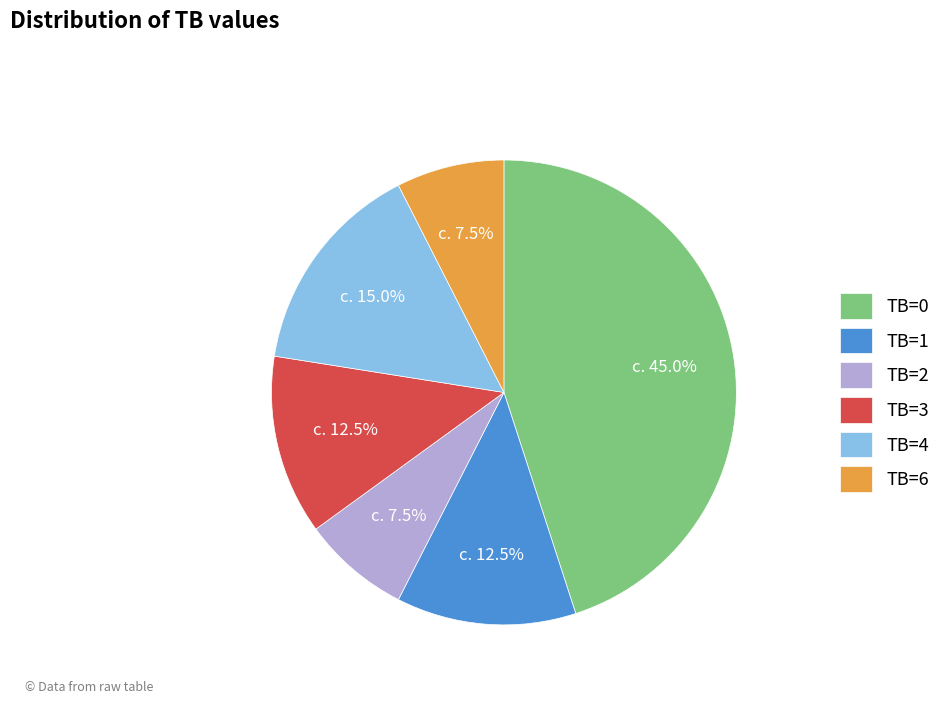

How much of the chart is everything except TB=2?

92.5%